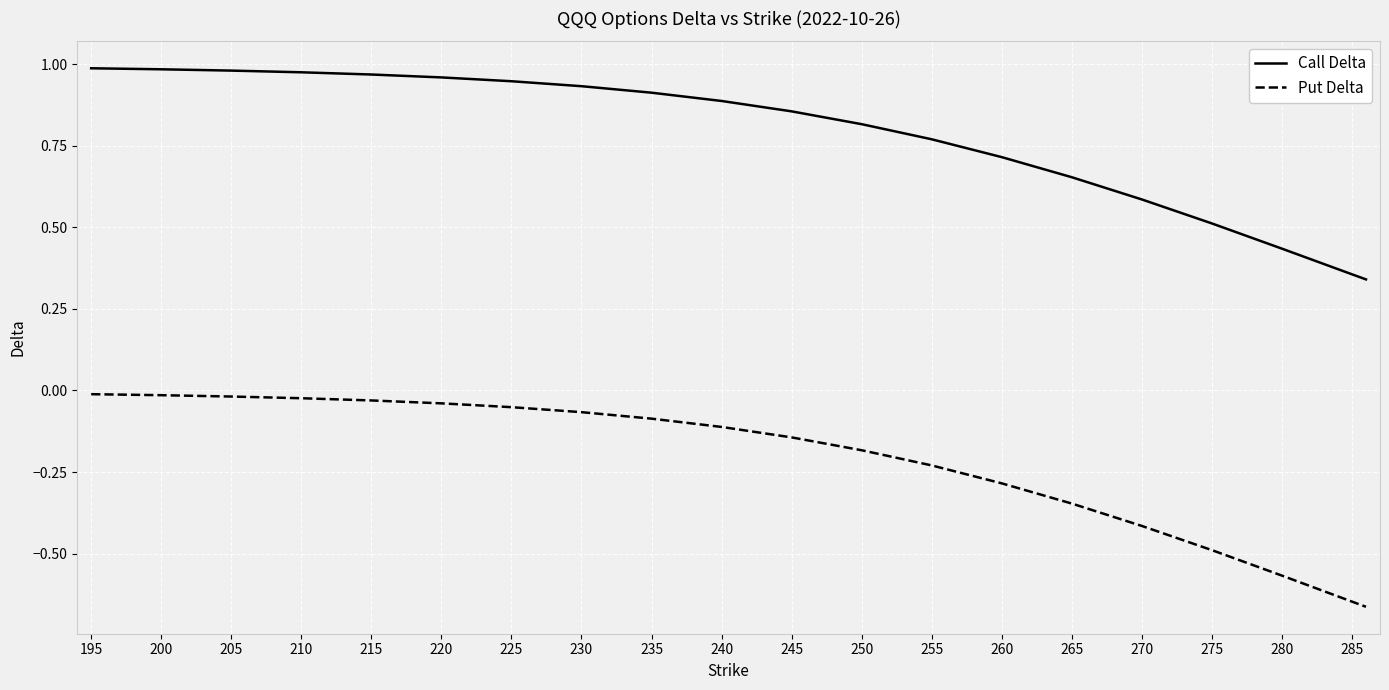

List the series in order of their overall mean, highest first.

Call Delta, Put Delta